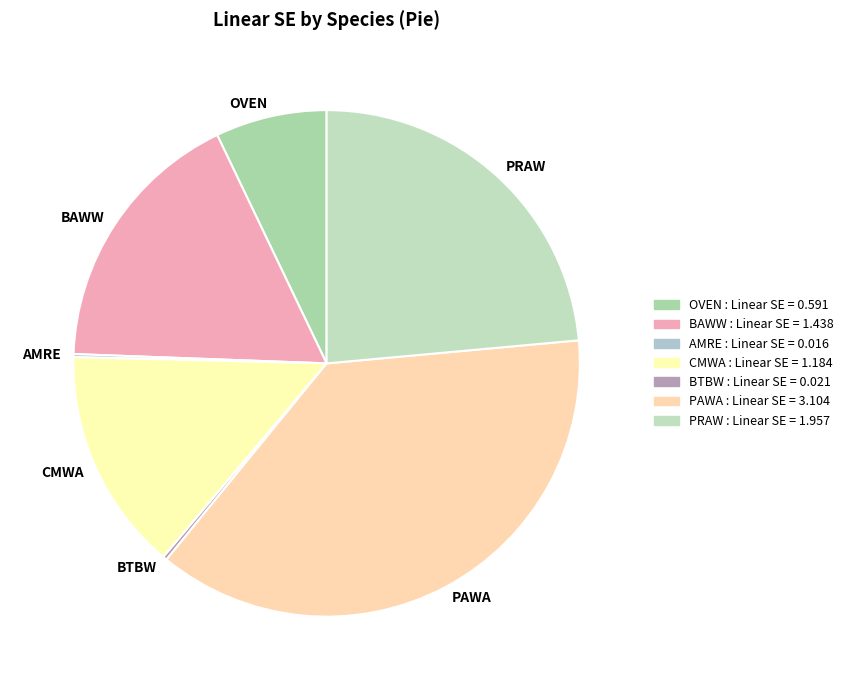

Which slice is the largest?

PAWA